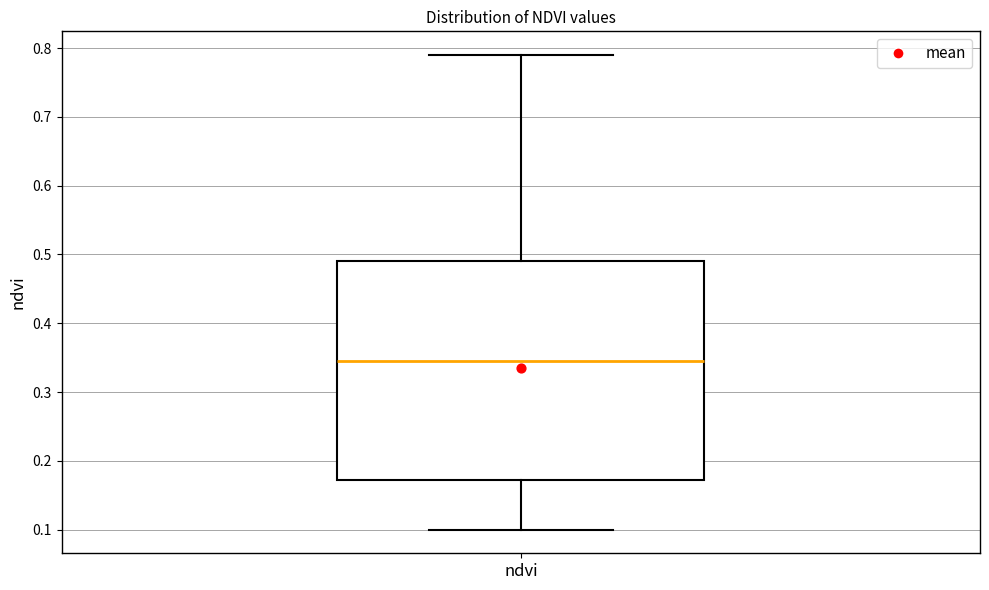

Where is the lower edge of the box for ndvi on the y-axis? The values are not printed on the chart, so give them approximately, as read against the axis.

0.17